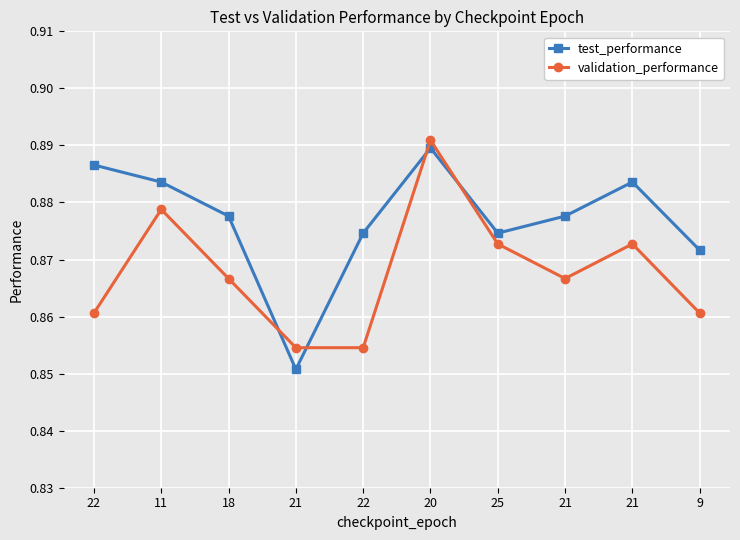

What is the sum of all validation_performance values?

8.7